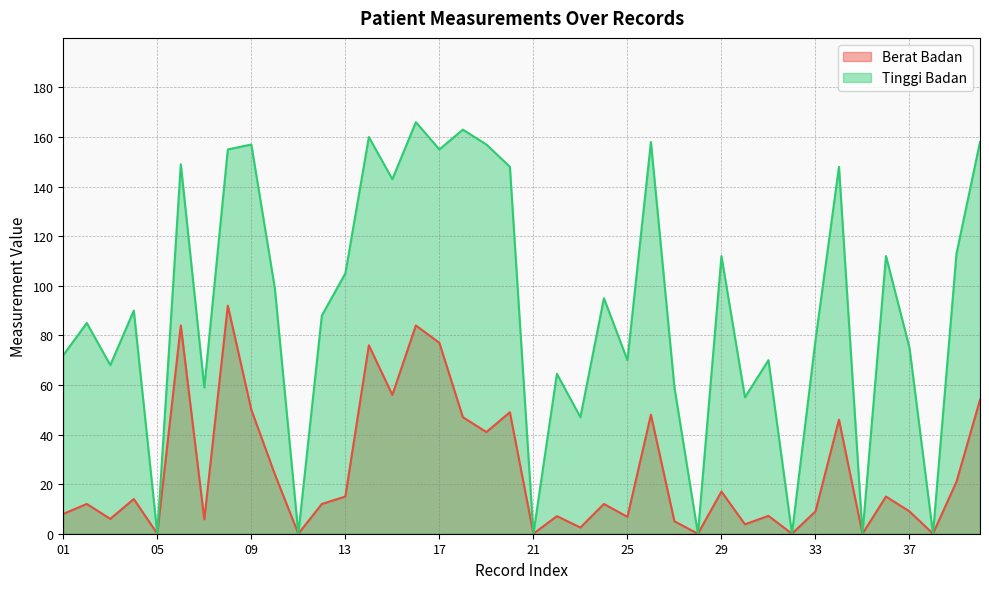

Does the chart display data point markers on the line(s)?

No